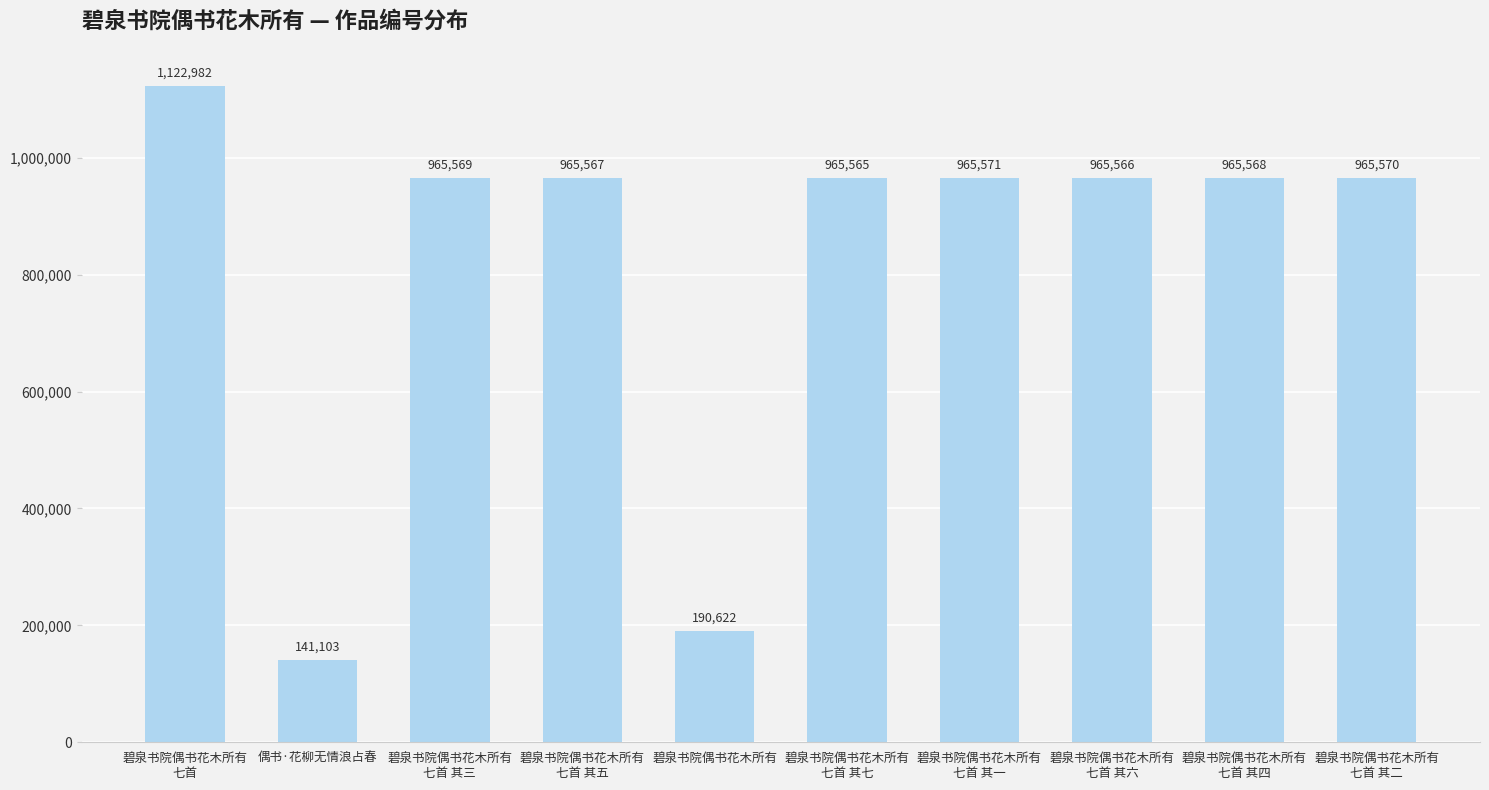

Reading left to right, what are all the values shown in this chart?

1122982	141103	965569	965567	190622	965565	965571	965566	965568	965570